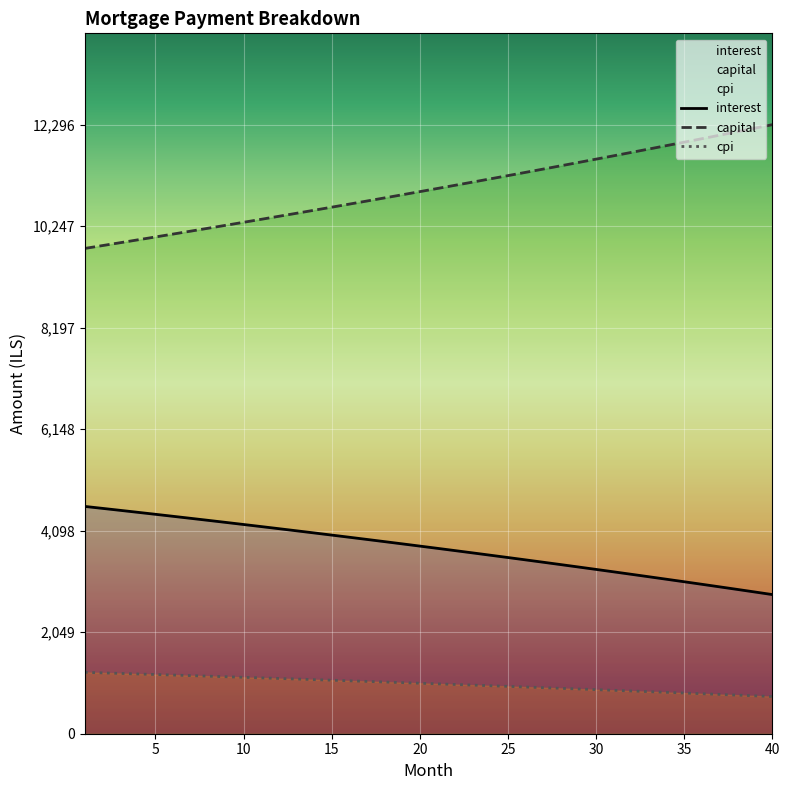

Read the cpi value at 15.

1080.6